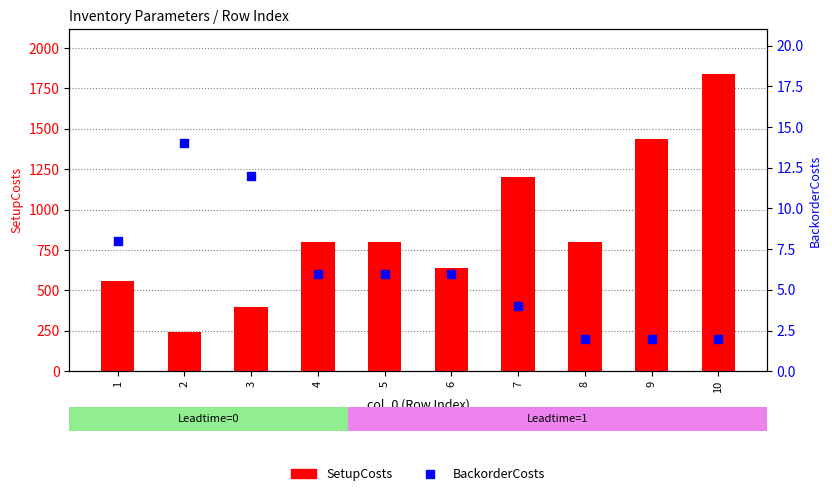

Which series has the widest spread of Y values?

SetupCosts